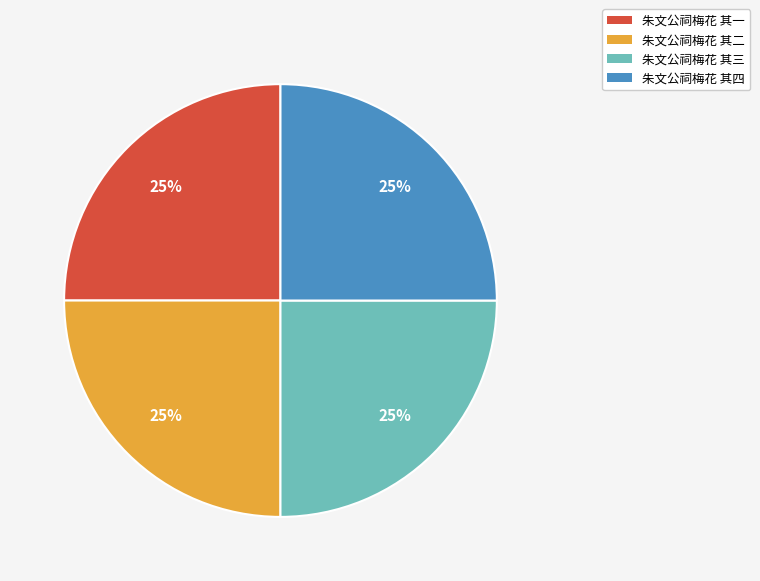

Is it true that 朱文公祠梅花 其四 is 25% of the pie?

True